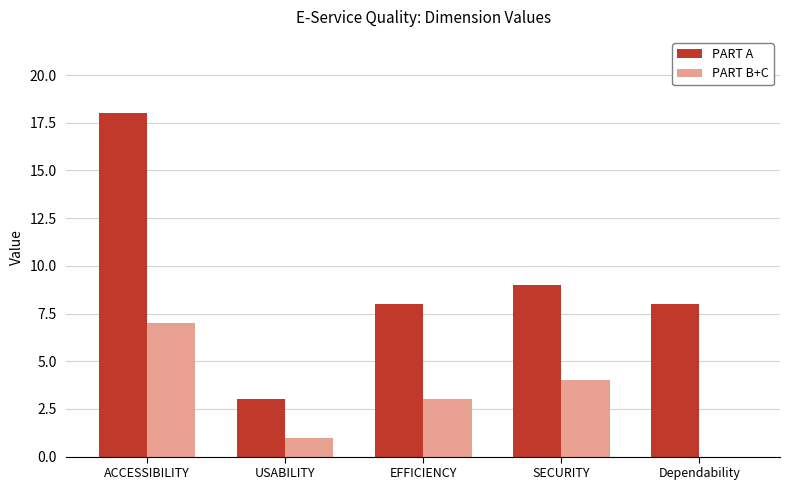

Reading right to left, list all the values displayed in this chart.

PART A: 8	9	8	3	18
PART B+C: 0	4	3	1	7